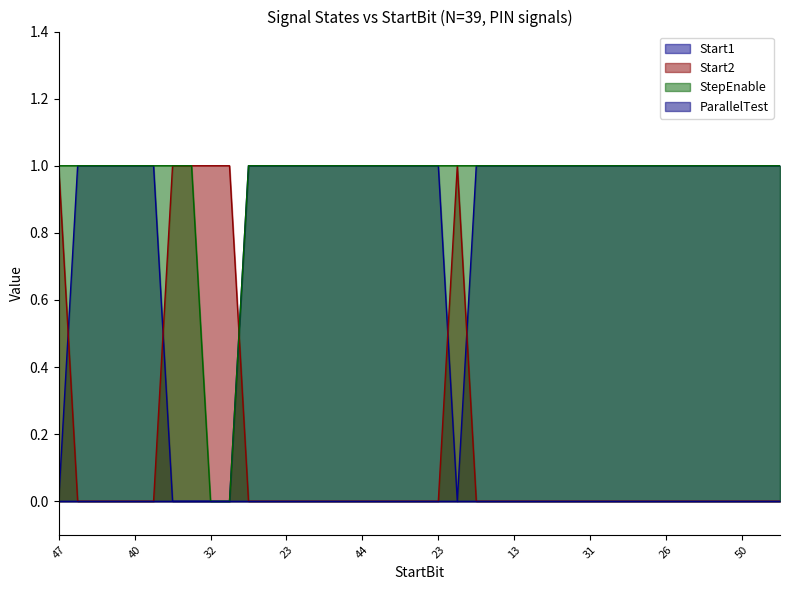

Does the chart have visible grid lines?

No